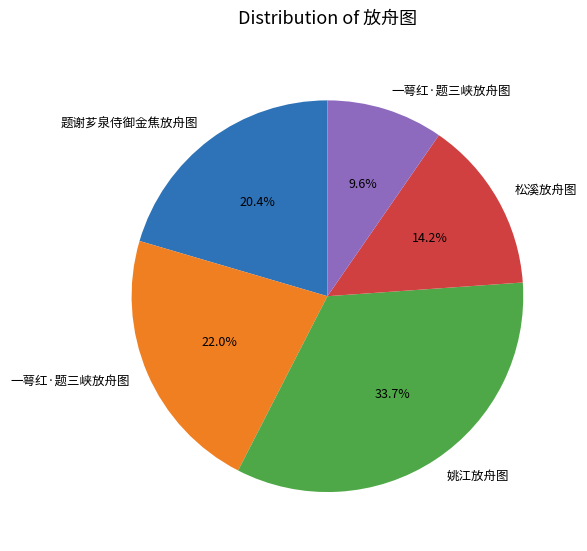

Is there any slice that represents more than half of the pie?

No